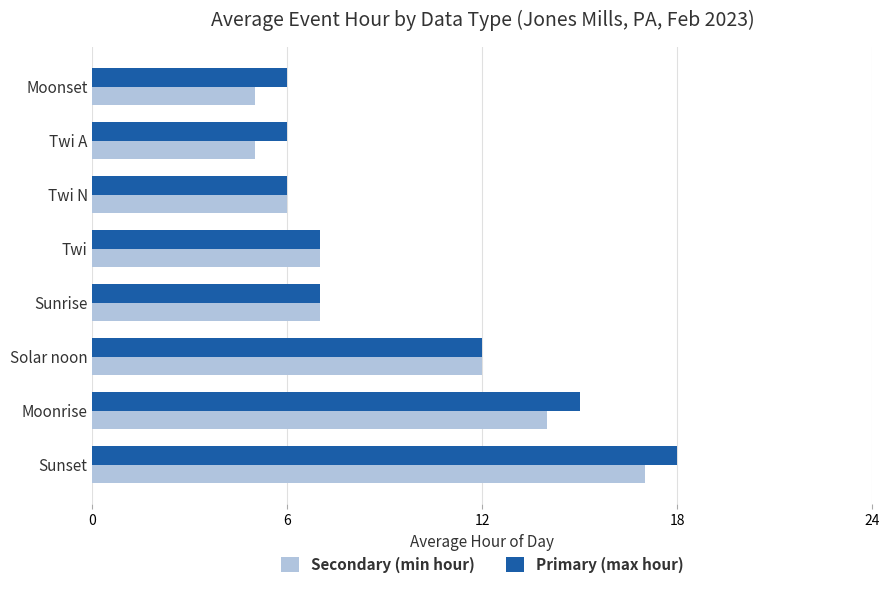

Read the Primary (max hour) value at Twi A.

6